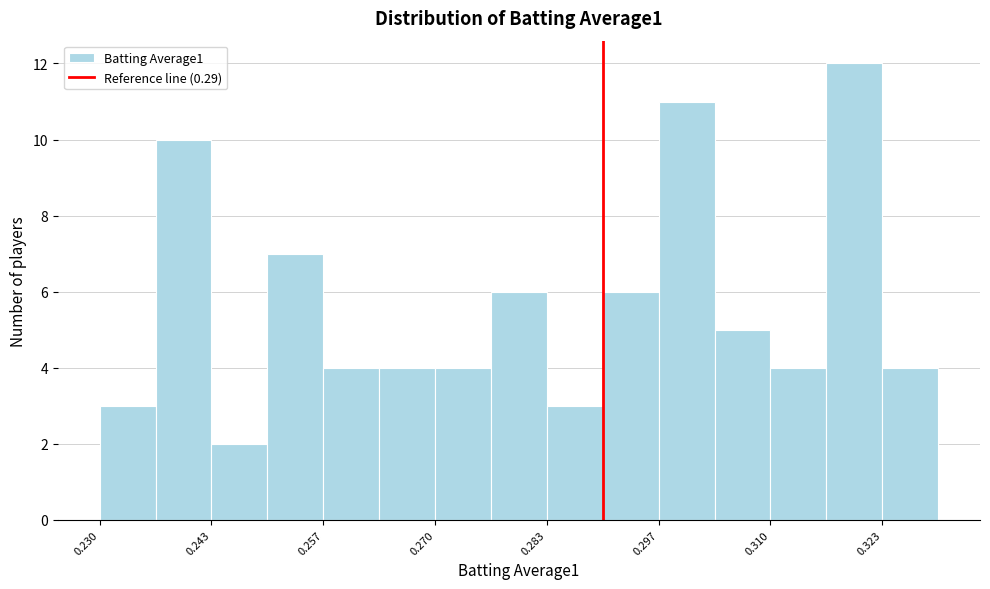

Read against the x-axis, roughly where is the centre of the tallest bar?

0.320